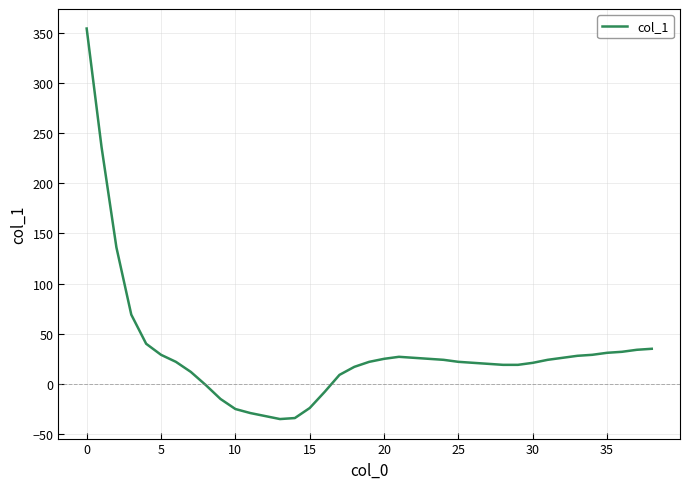

What is the difference between the maximum and minimum values?

389